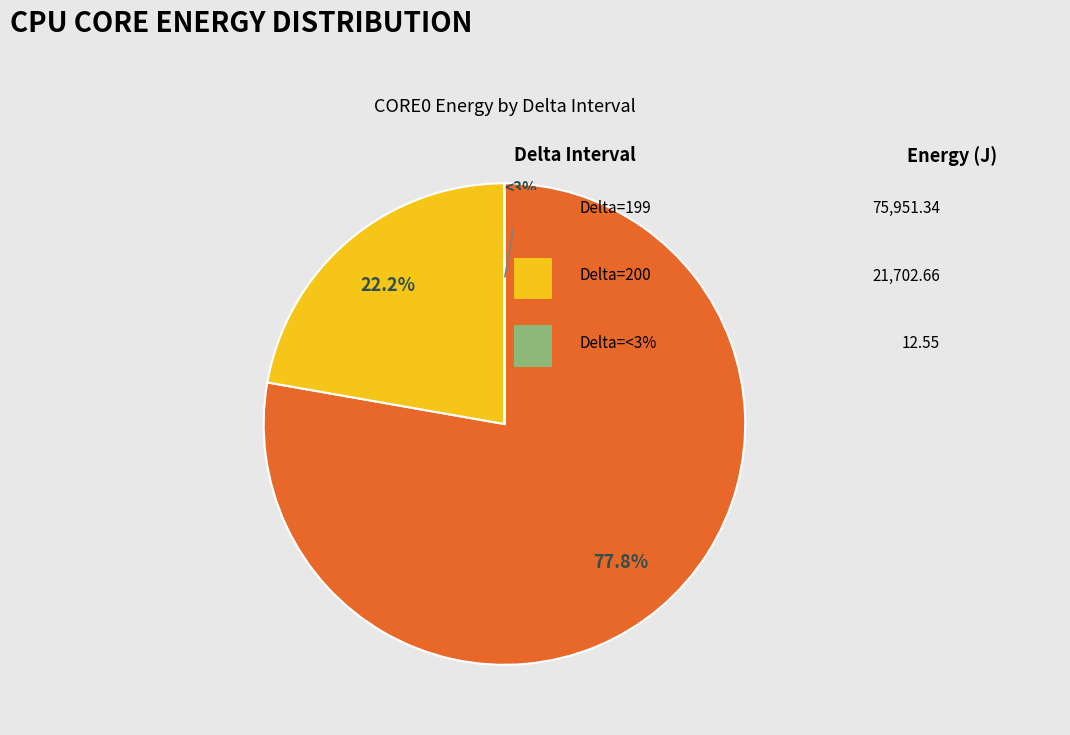

Is it true that 199 is 15% of the pie?

False